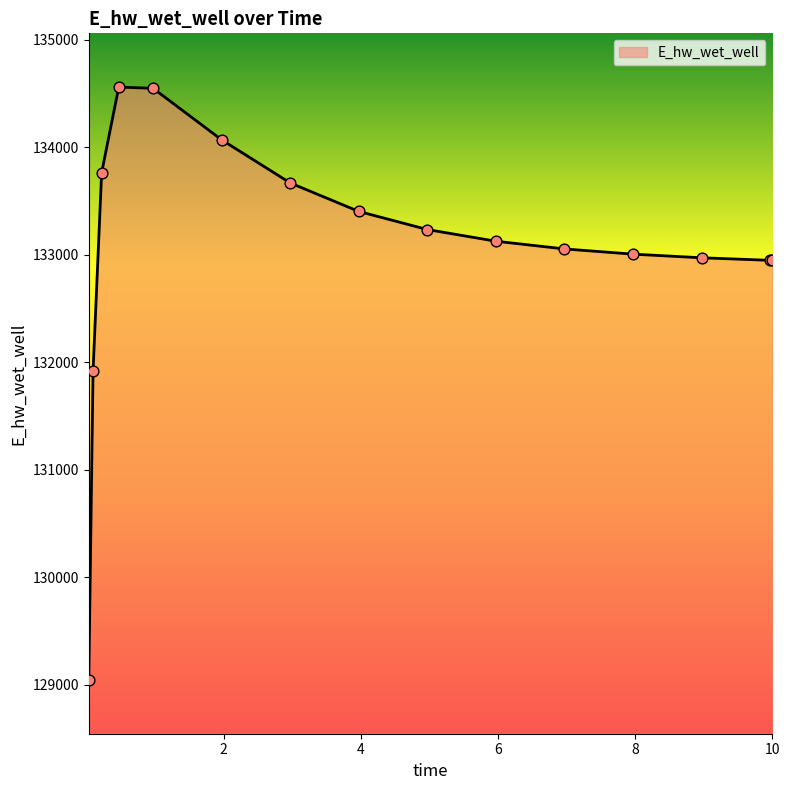

What is the difference between the maximum and minimum values?

5515.0